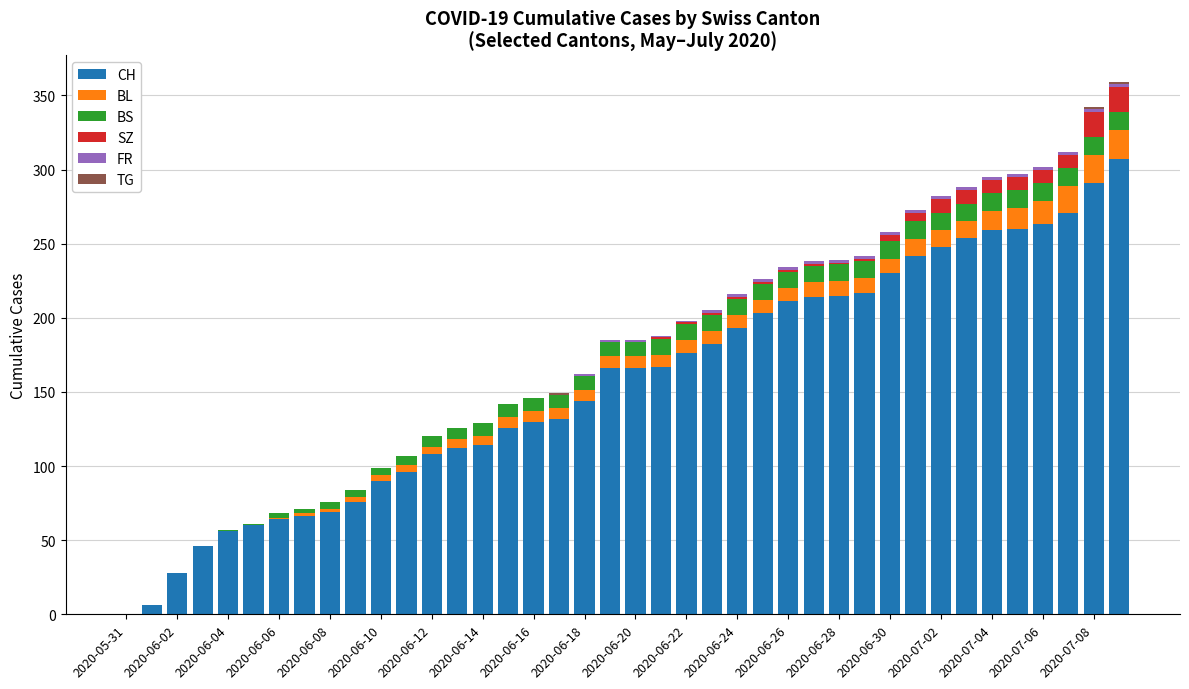

What is the sum of all CH values?

6258